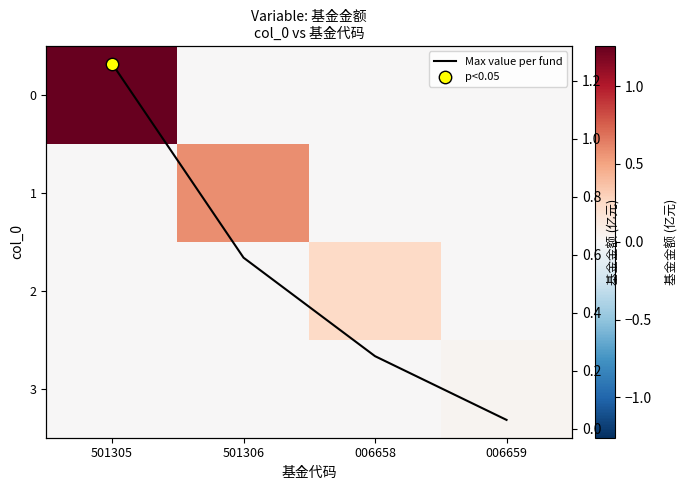

Between 501306 and 006659, which series saw the biggest shift?

1